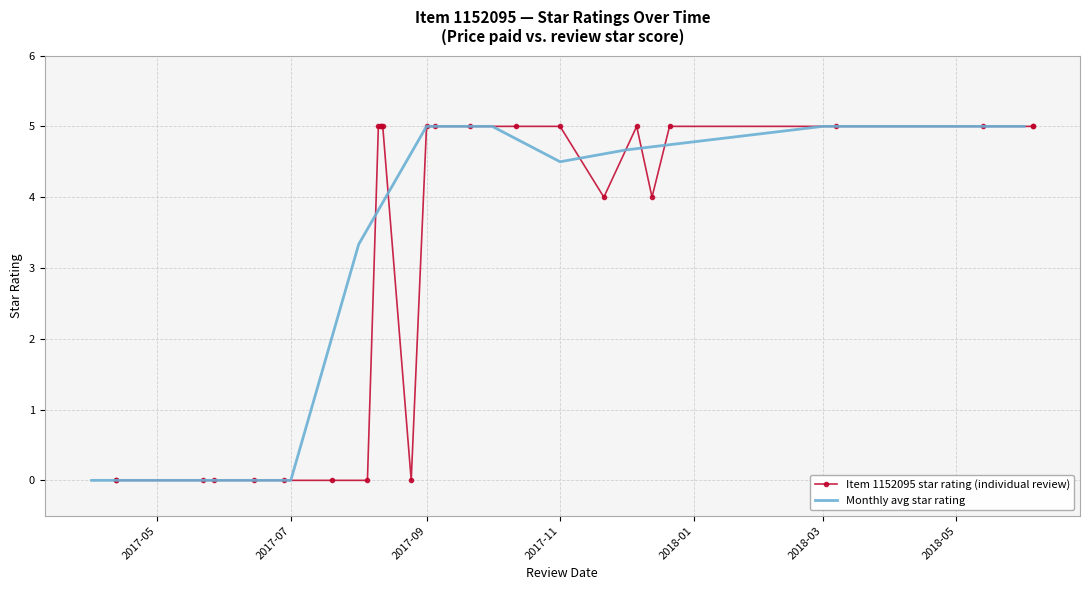

The value of star rating at 17 is 7. True or false?

False